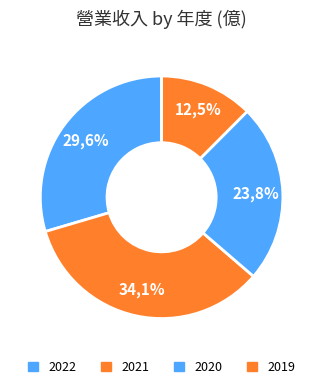

Which category has the biggest portion of the pie?

2021